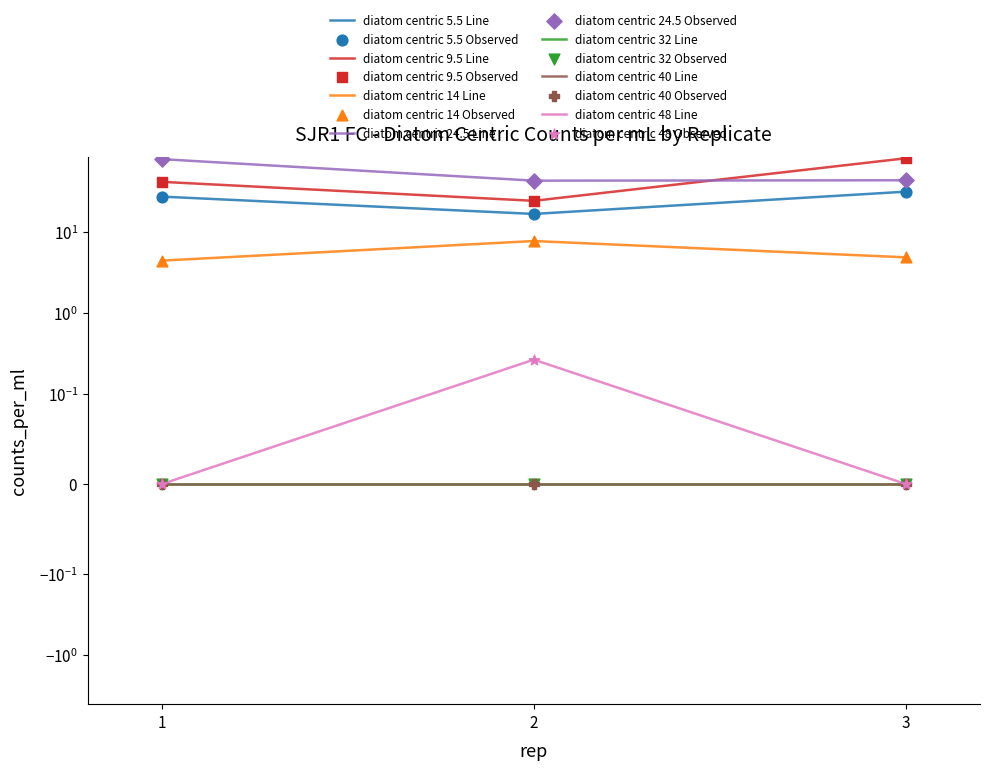

At how many categories does at least one series exceed 28?

3